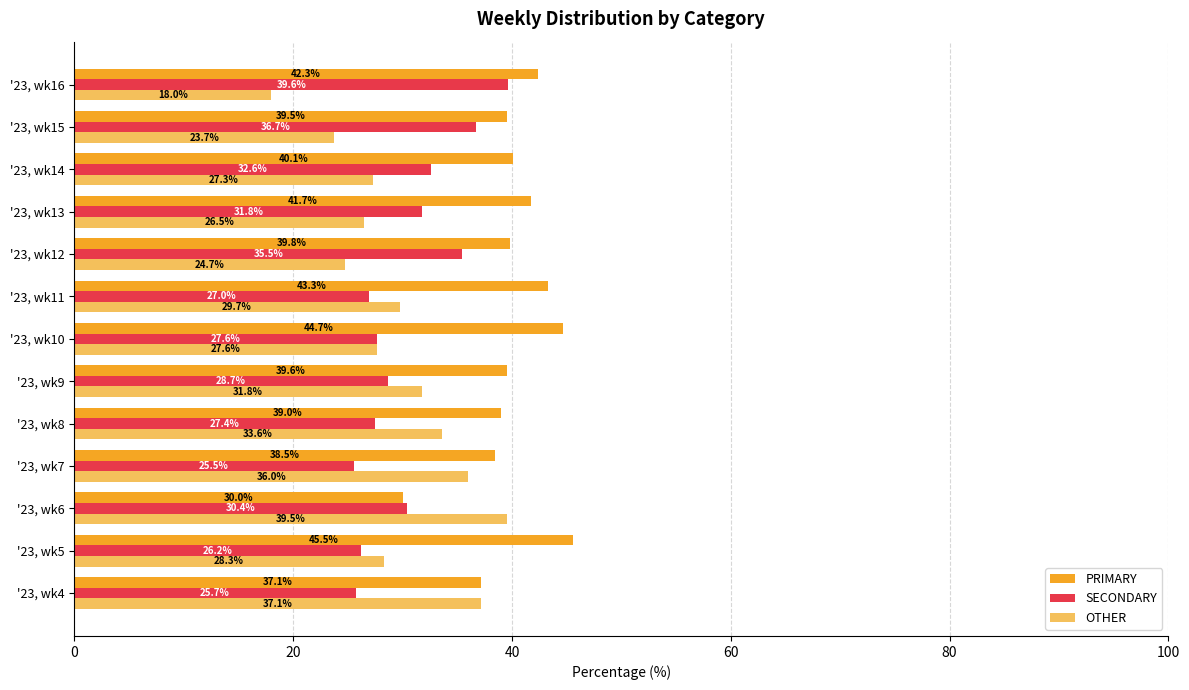

List the labels in order of PRIMARY value, largest first.

'23, wk5, '23, wk10, '23, wk11, '23, wk16, '23, wk13, '23, wk14, '23, wk12, '23, wk9, '23, wk15, '23, wk8, '23, wk7, '23, wk4, '23, wk6